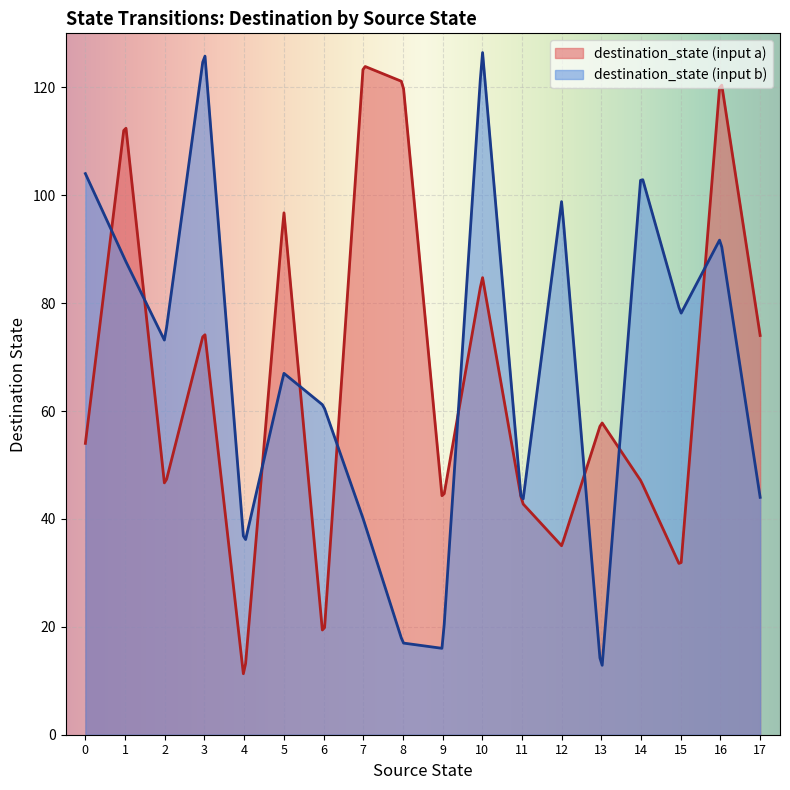

True or false: destination_state has a value of 7 at 13.

False